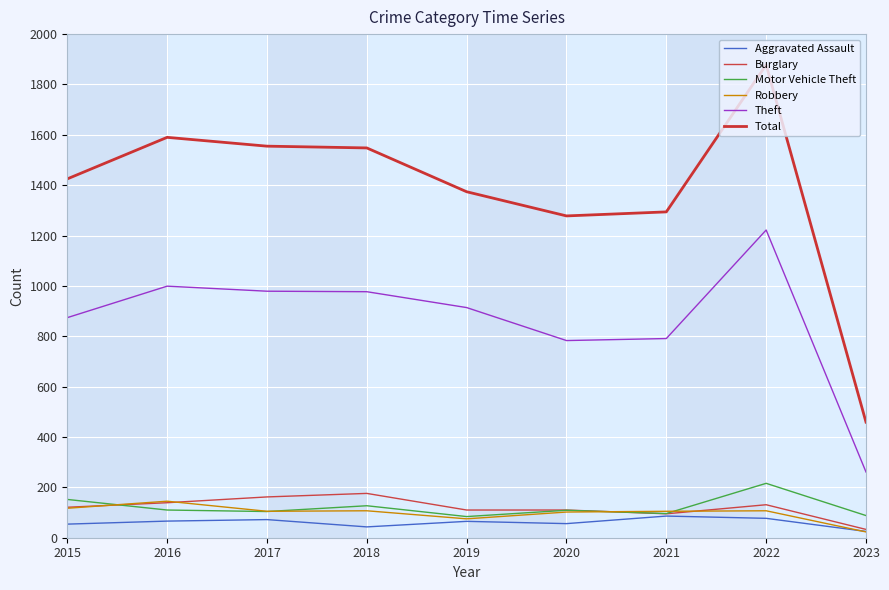

Reading right to left, what are all the values shown in this chart?

Aggravated Assault: 25	77	86	56	65	43	72	66	54
Burglary: 33	131	95	110	110	176	162	139	121
Motor Vehicle Theft: 88	216	96	109	84	127	104	110	152
Robbery: 23	107	105	102	75	107	105	145	117
Theft: 261	1222	791	783	914	977	979	999	874
Total: 459	1878	1294	1278	1374	1548	1555	1590	1425